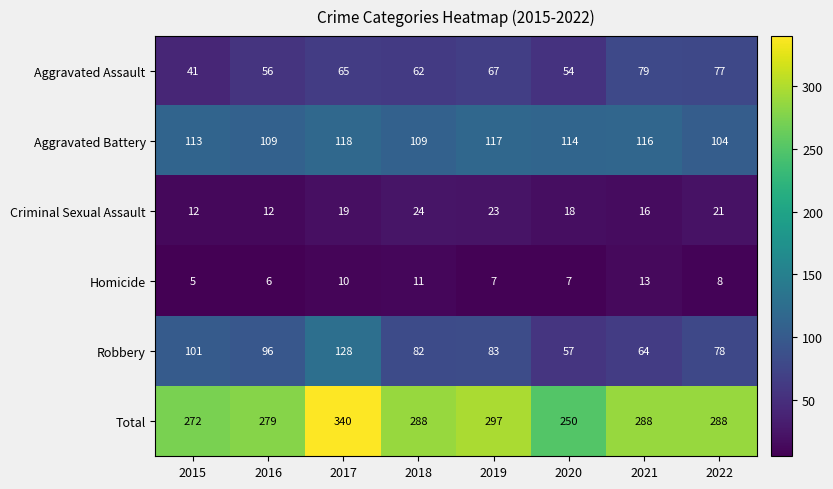

What is the sum of all Criminal Sexual Assault values?

145